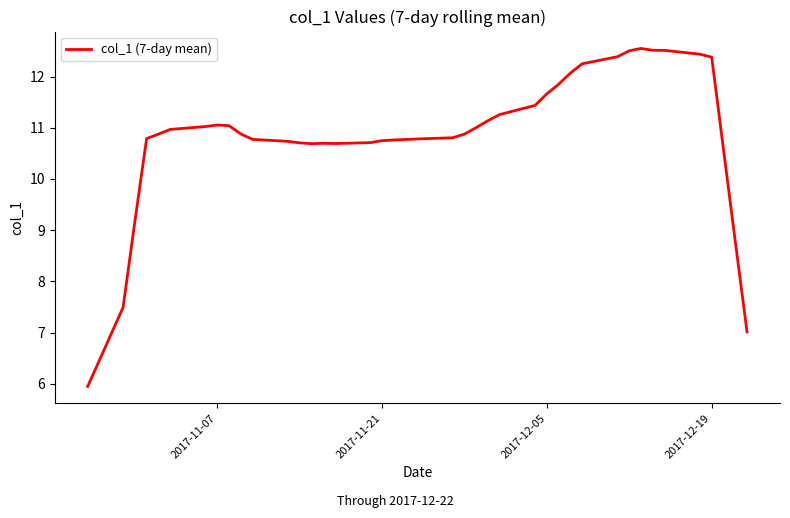

What is the difference between the maximum and minimum values?

6.6